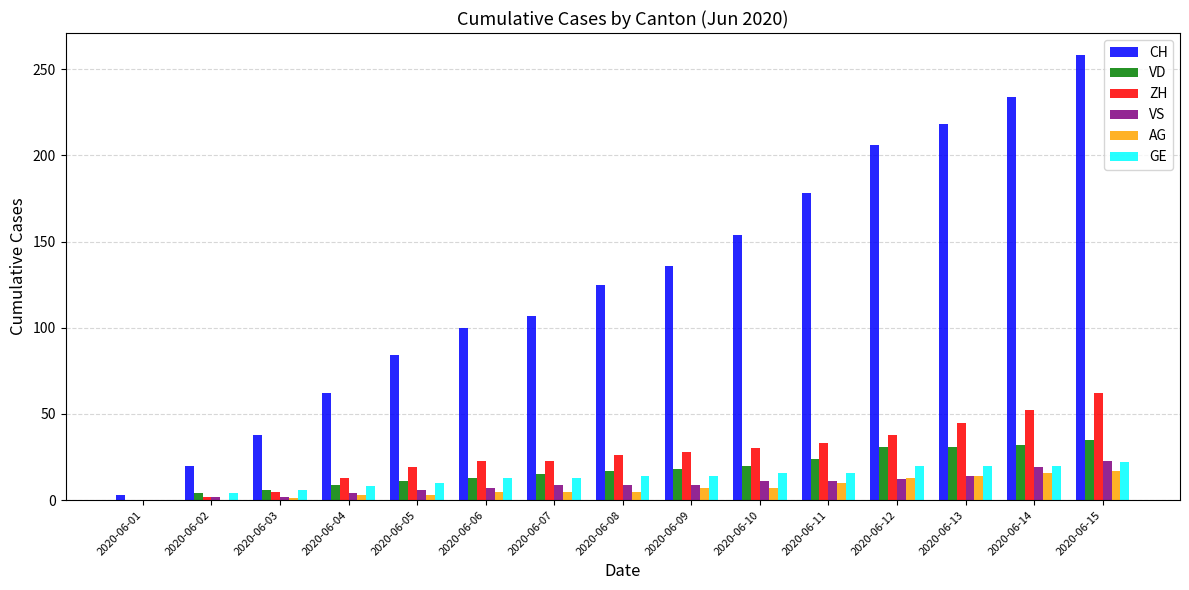

At which category is the sum across all series the highest?

2020-06-15